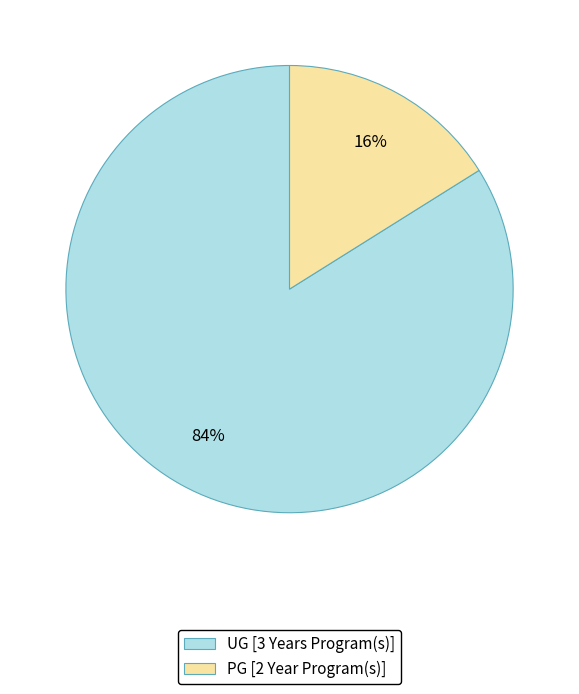

Is it true that PG [2 Year Program(s)] is 2% of the pie?

False